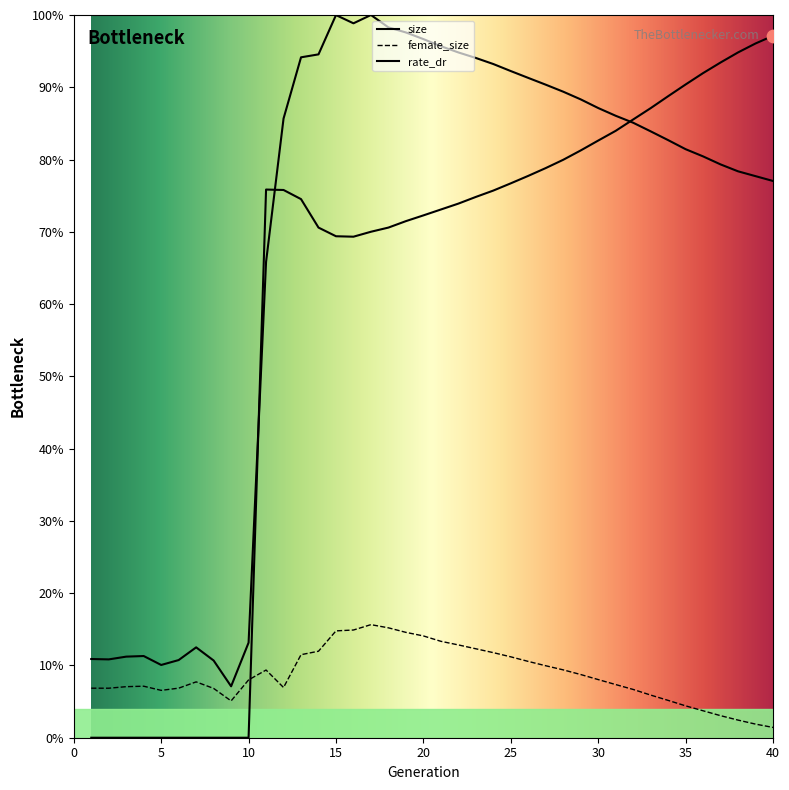

What is the total value across all series at 14?

1.8